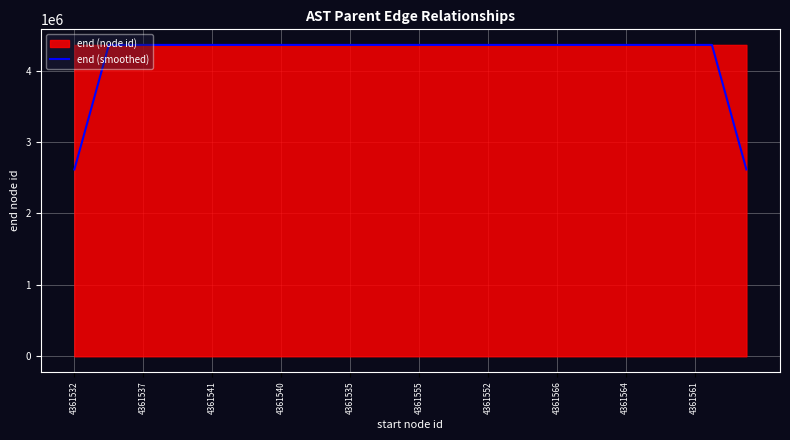

How many data points does each series have?

40